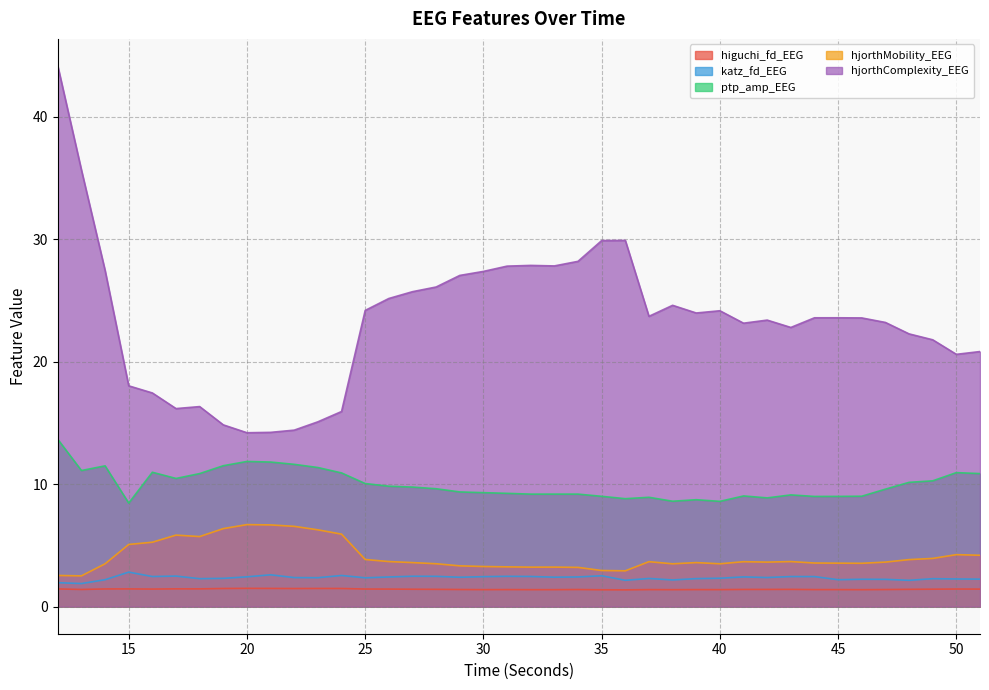

What is the spread (max minus min) of values at 18?

14.9